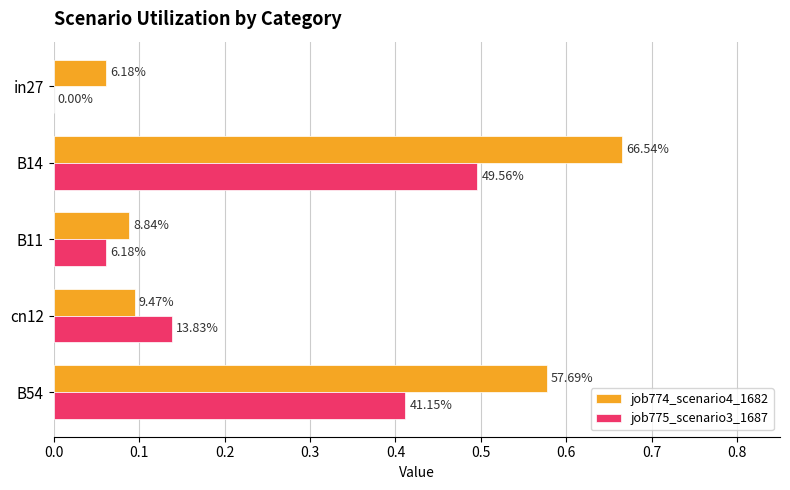

What are all the series names shown in the legend?

job774_scenario4_1682, job775_scenario3_1687